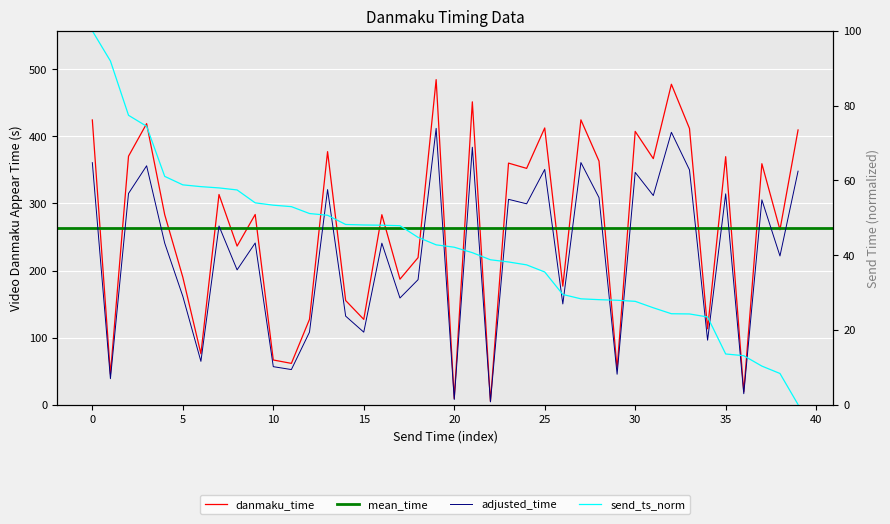

Which series ends up on top after the final intersection of danmaku_time and send_time_norm?

danmaku_time